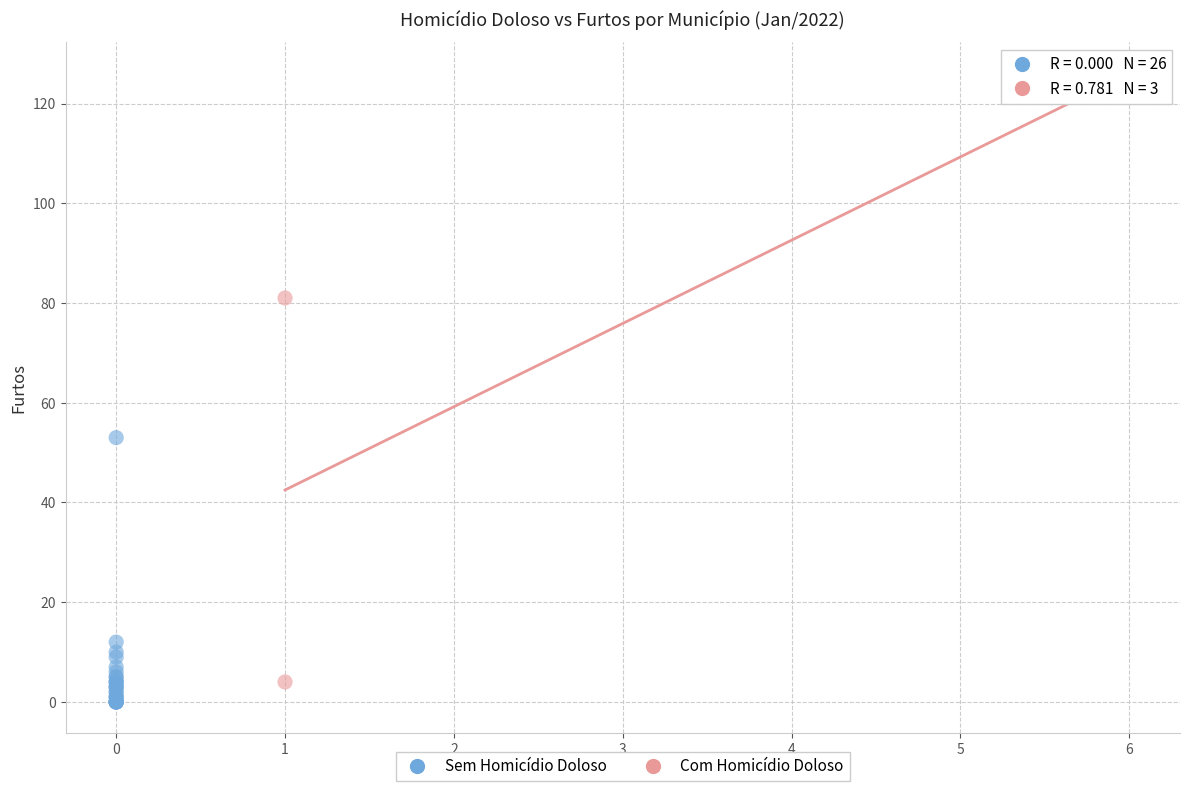

What are all the series names shown in the legend?

Sem Homicídio Doloso, Com Homicídio Doloso